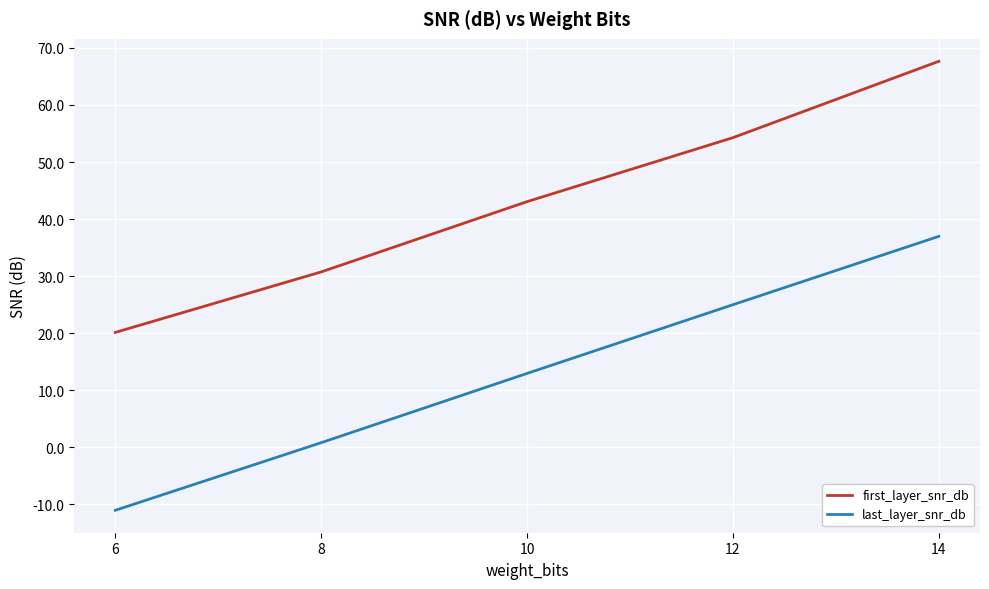

What are all the series names shown in the legend?

first_layer_snr_db, last_layer_snr_db